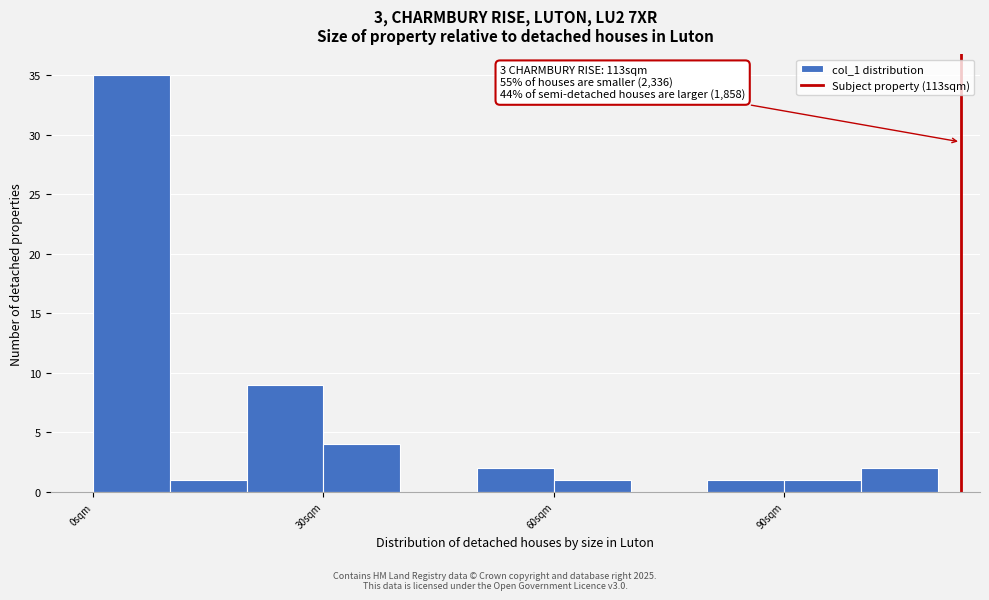

Read against the x-axis, roughly where is the centre of the tallest bar?

5